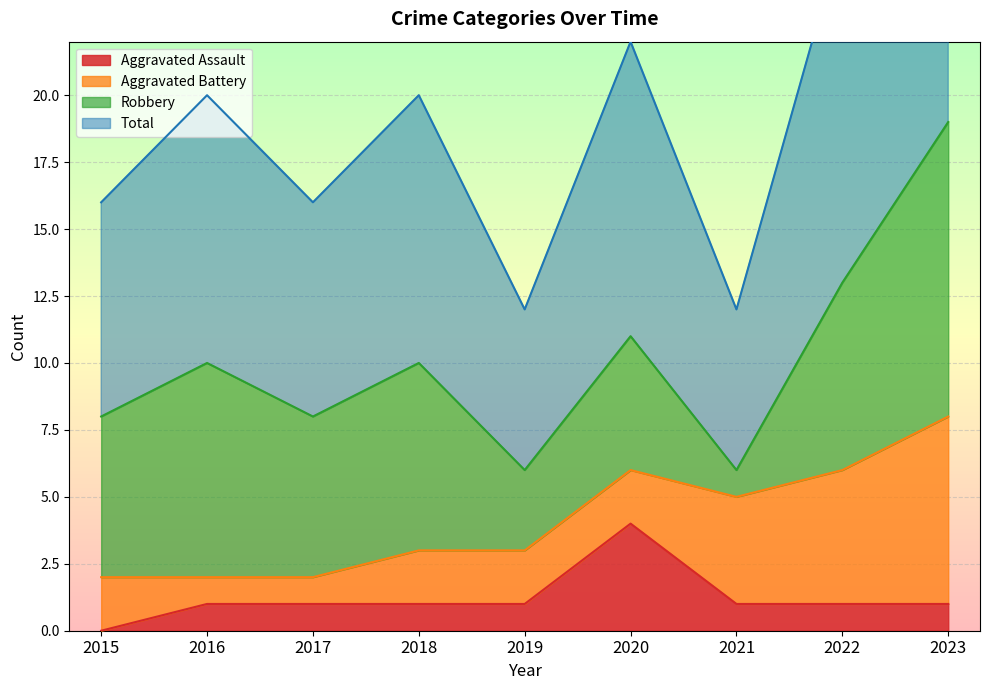

The Total series shows 21 at 2022. True or false?

False